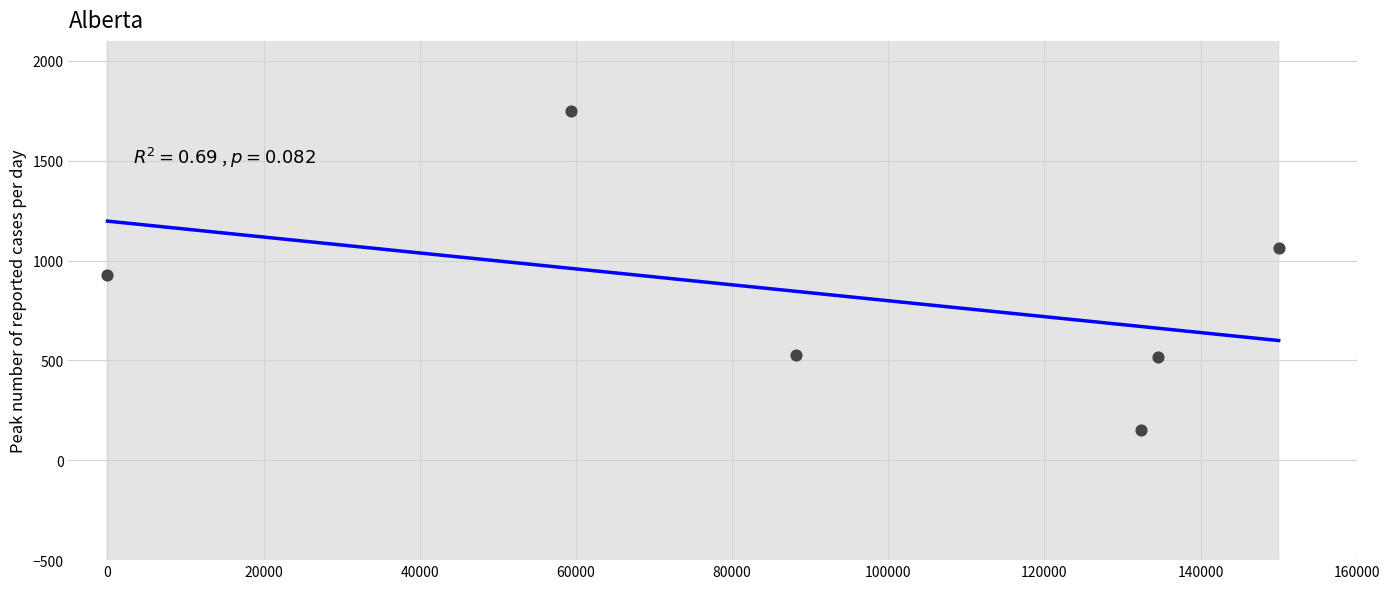

What is the range of X values (max minus min)?

150000.0